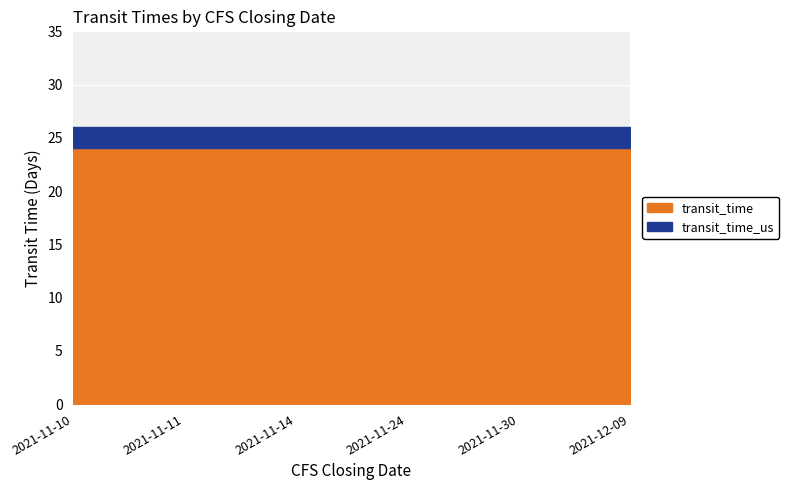

Reading left to right, transcribe all the data shown in this chart.

transit_time: 24	24	24	24	24	24
transit_time_us: 26	26	26	26	26	26